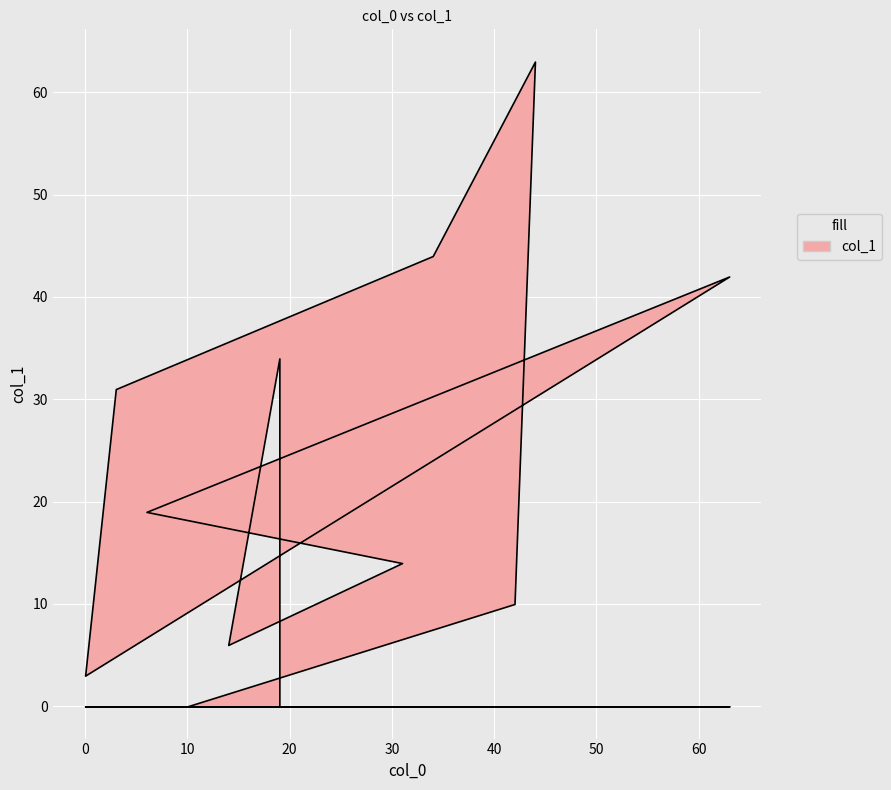

What value does the data have at 14?

6